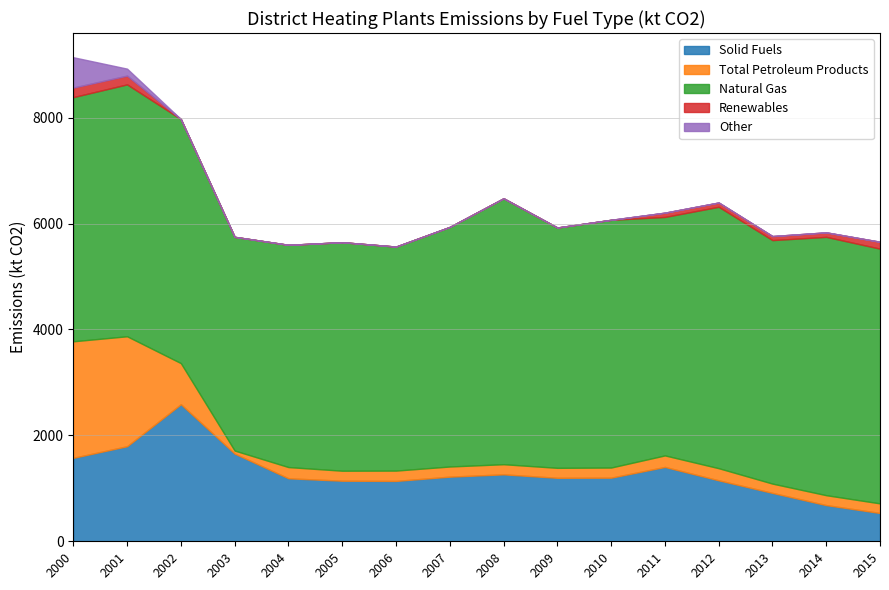

What is the value of the Renewables point at the 12th from the left?

81.3